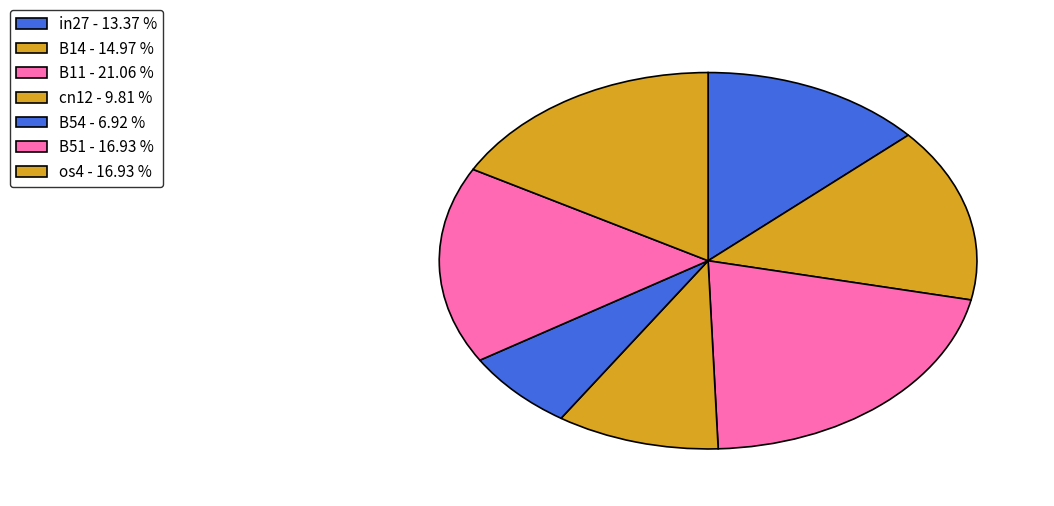

Which slice is the smallest?

B54